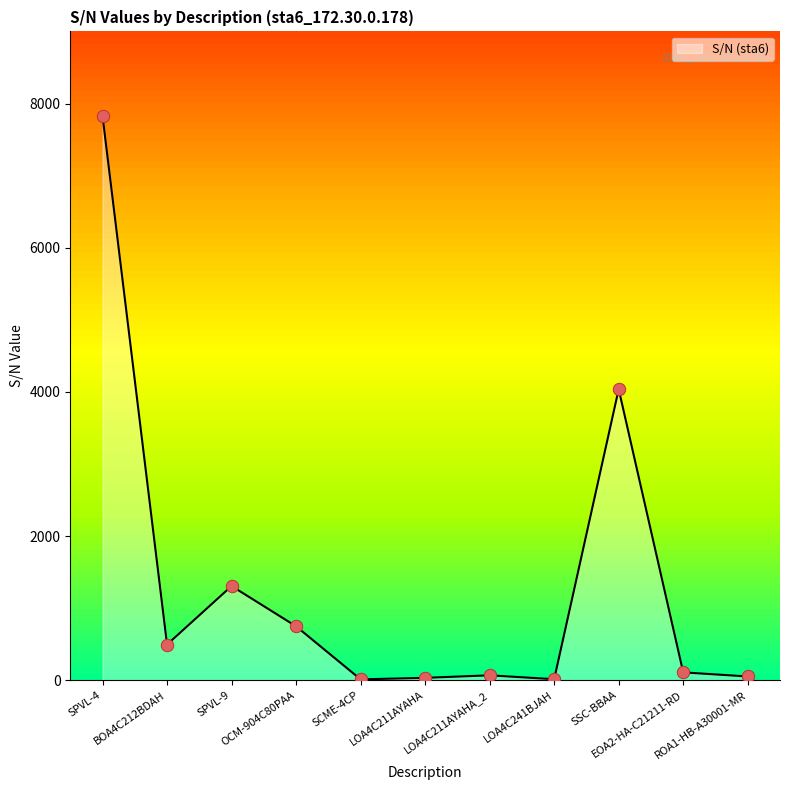

What is the change in value from OCM-904C80PAA to LOA4C241BJAH?

-734